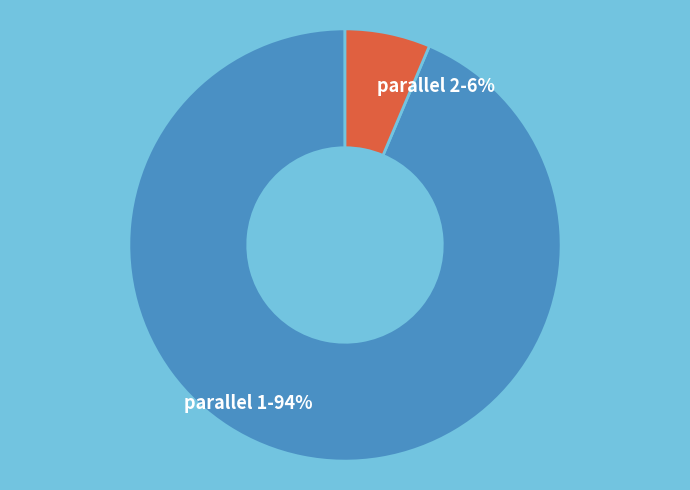

To the nearest percent, what portion does parallel 1 represent?

94%